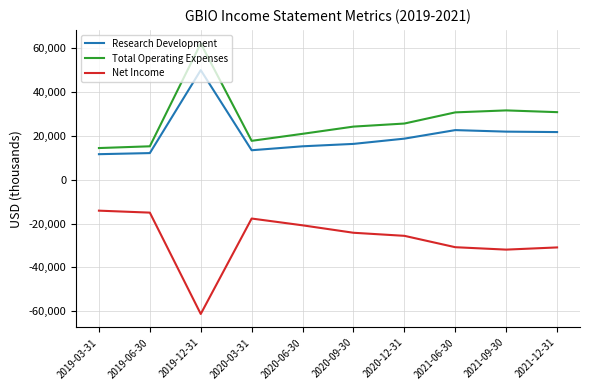

True or false: Total Operating Expenses and Net Income intersect in this chart.

False